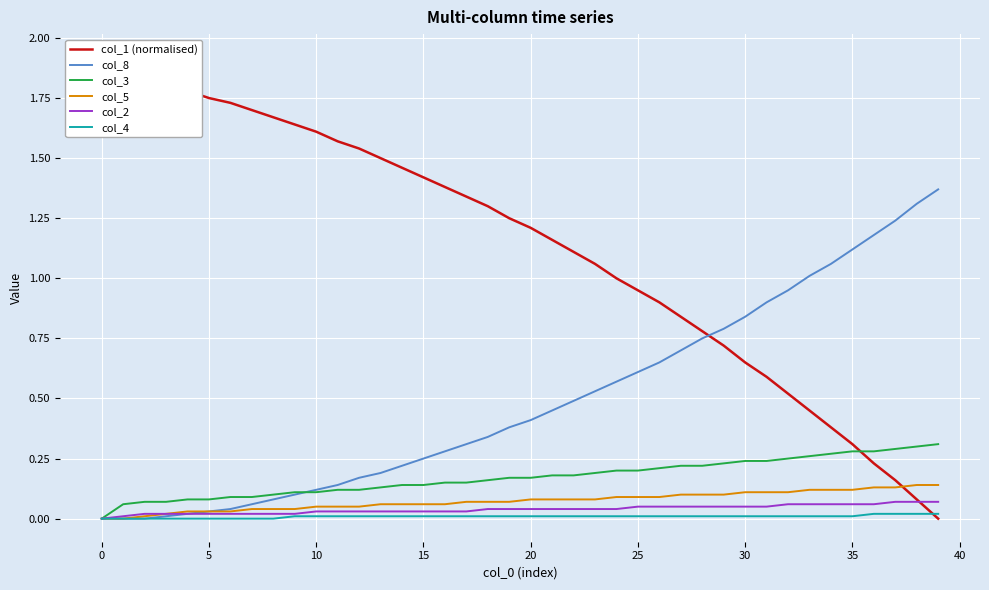

Is it true that col_5 equals 0.1 at 5?

False